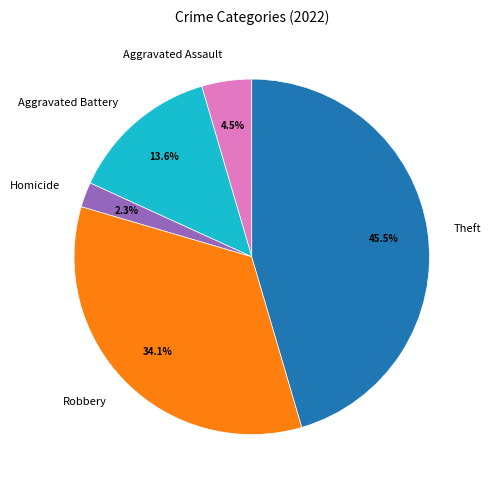

Is the sum of Aggravated Battery and Theft greater than half?

Yes